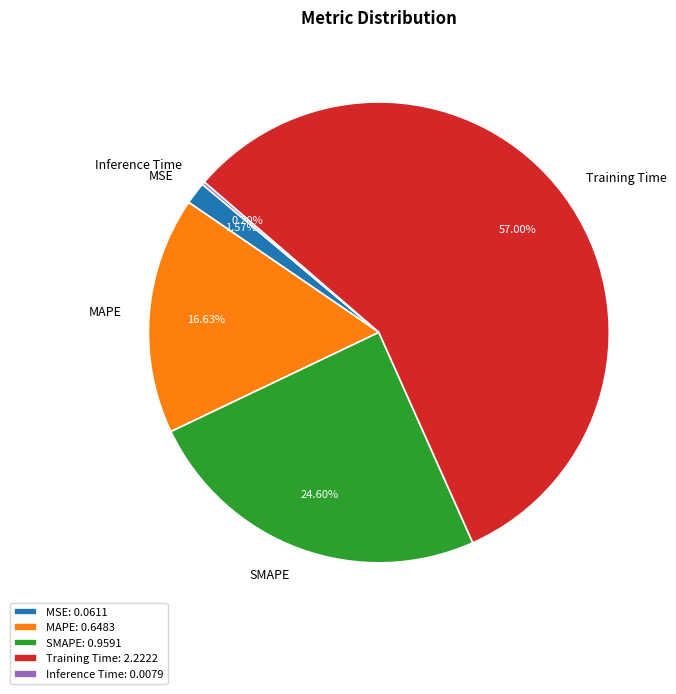

Does MSE represent more than half of the total?

No